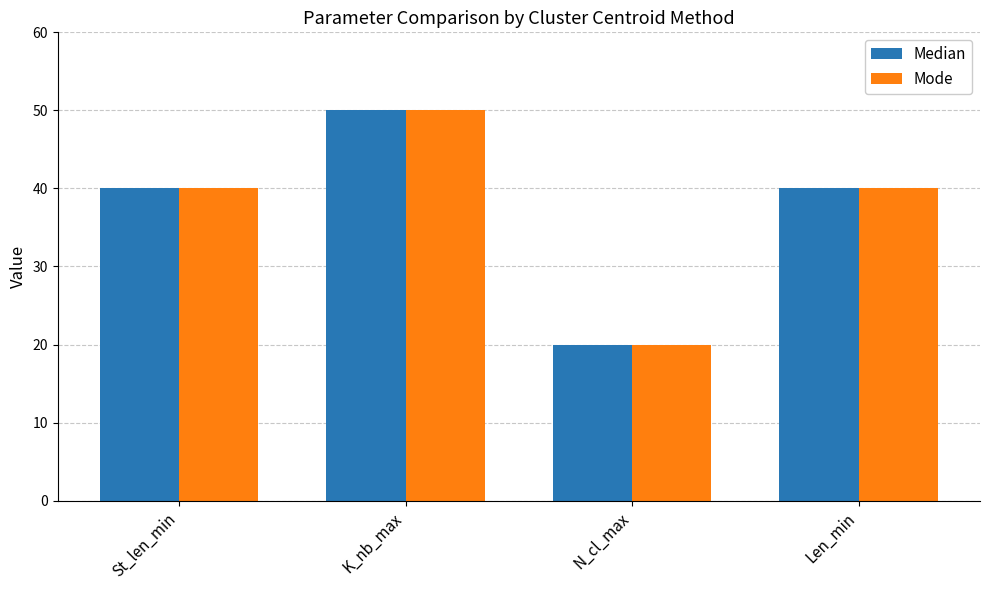

At which label does Median reach its peak?

K_nb_max